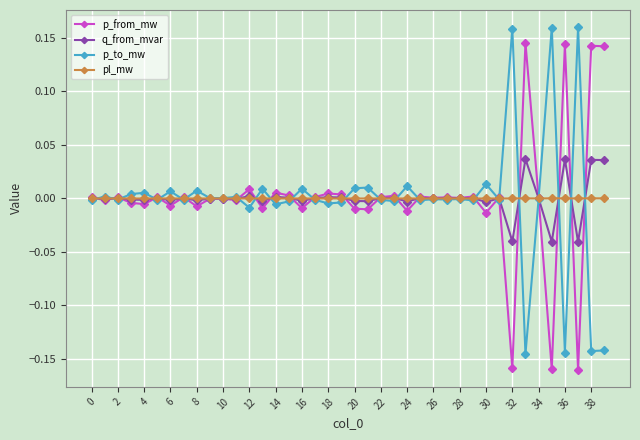

Does the chart display data point markers on the line(s)?

Yes